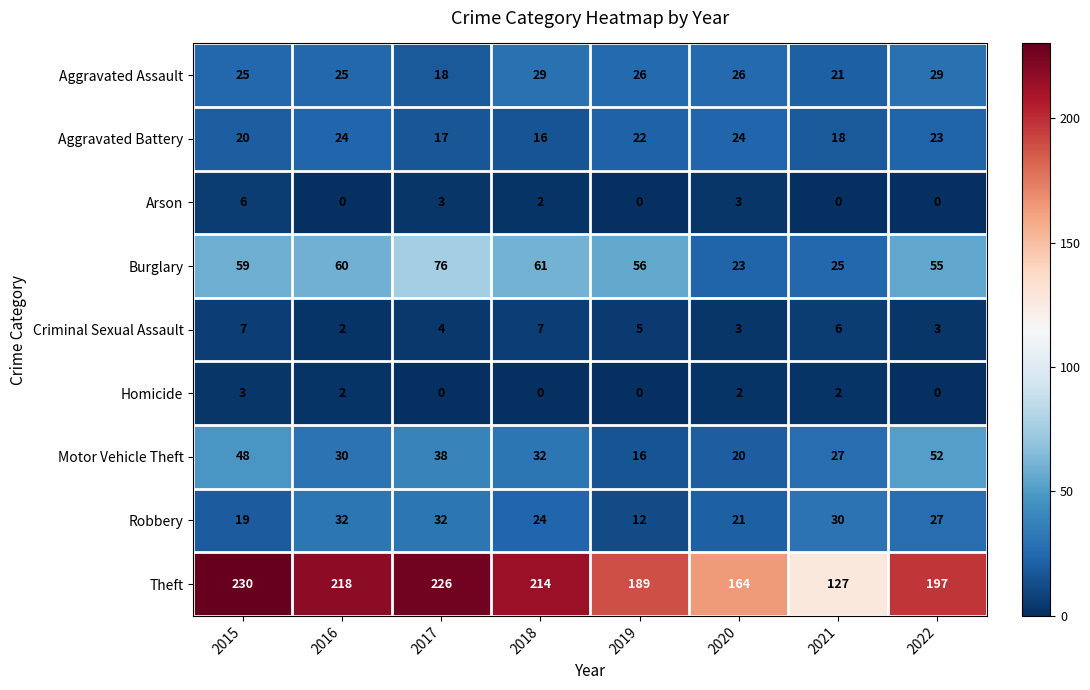

List the series in order of their peak value, lowest first.

Homicide, Arson, Criminal Sexual Assault, Aggravated Battery, Aggravated Assault, Robbery, Motor Vehicle Theft, Burglary, Theft